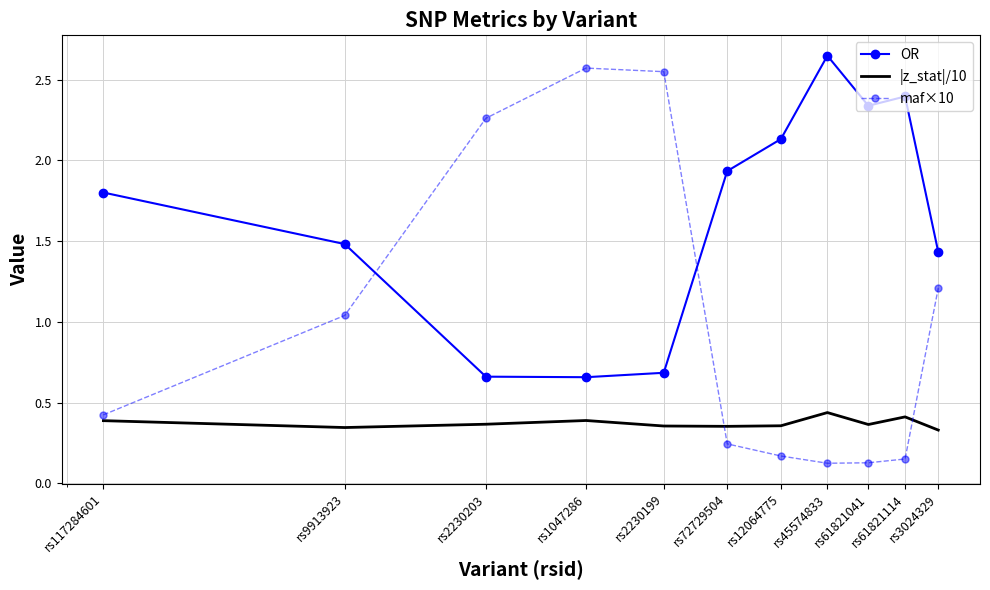

How many times do maf×10 and |z_stat|/10 cross each other?

2